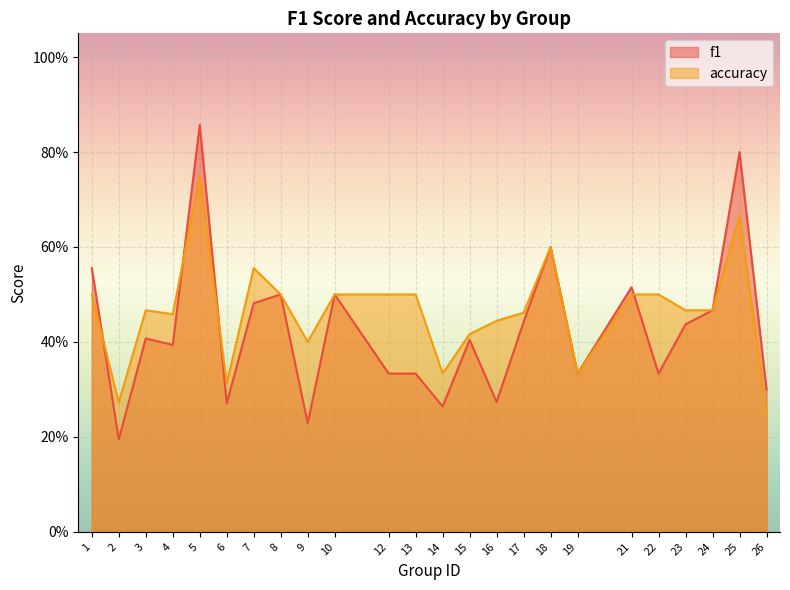

What is the difference between the maximum and minimum values in the f1 series?

0.7